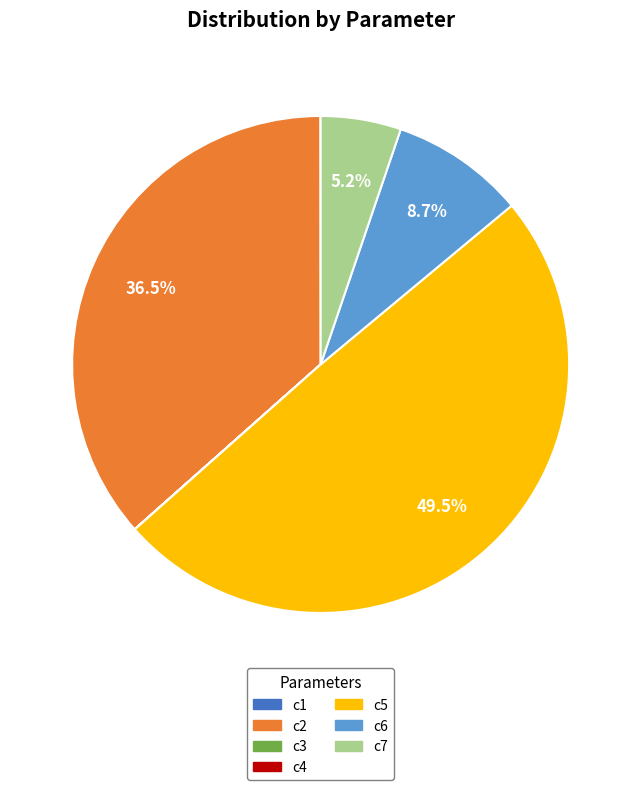

Which slice is the largest?

c5